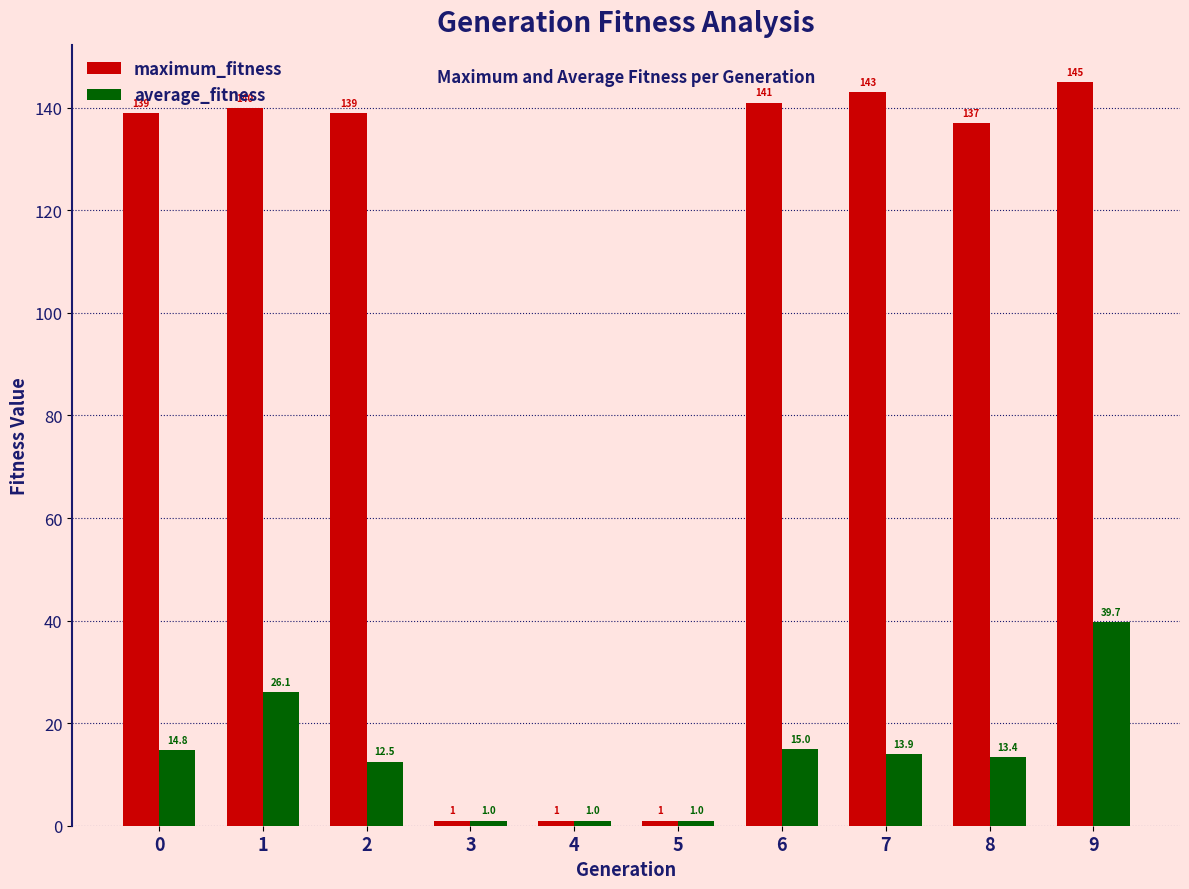

How many bars are there in each group?

2